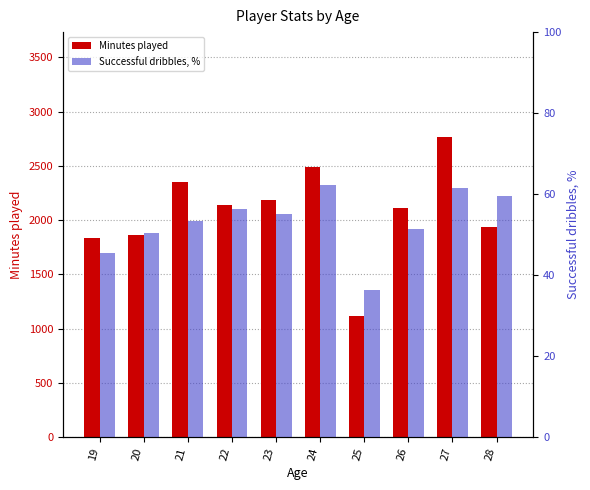

What is the total value across all series at 20?

1916.5